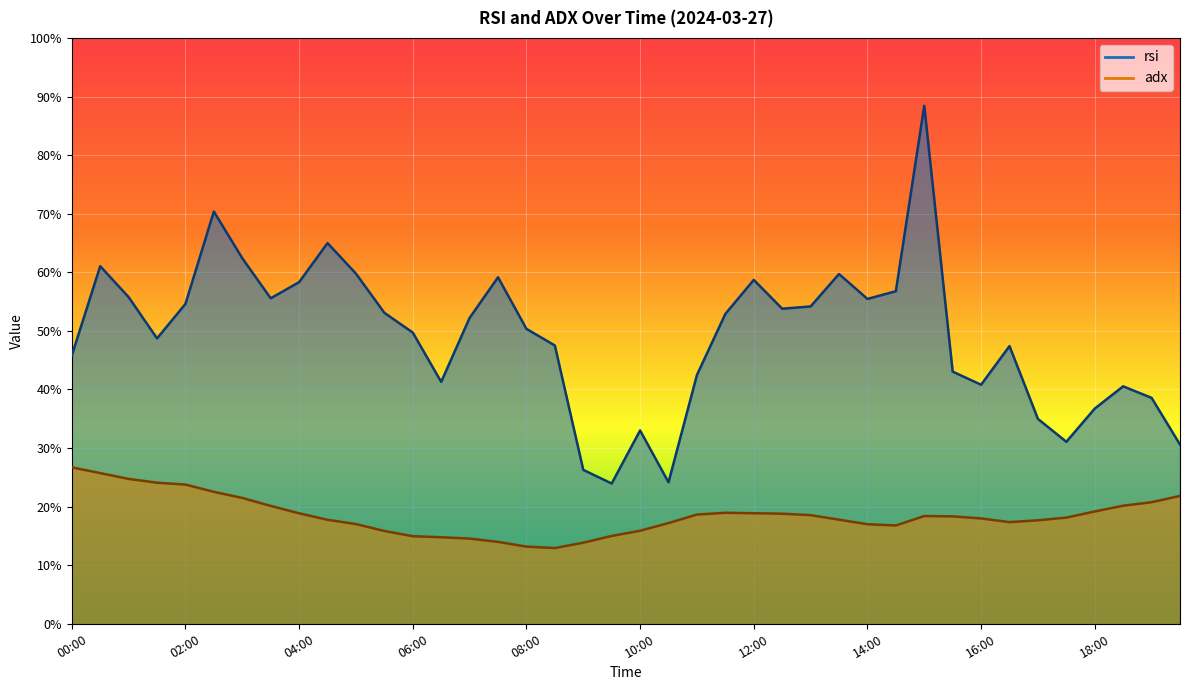

Is it true that rsi equals 31.1 at 17:30?

True